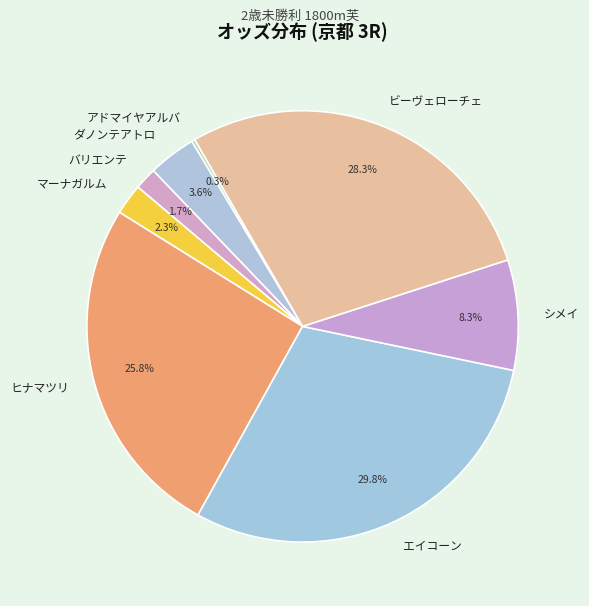

Approximately how many times larger is the value at ビーヴェローチェ compared to シメイ?

3.4